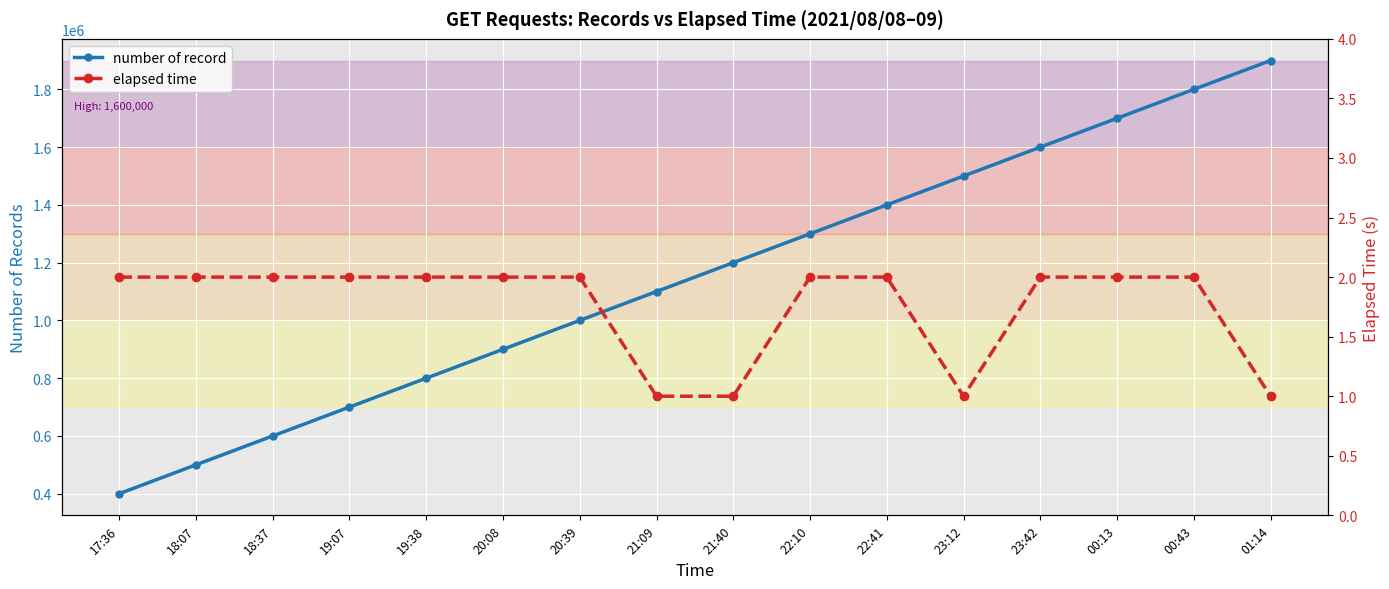

At 20:08, list the series in order from smallest to largest.

elapsed time, number of record